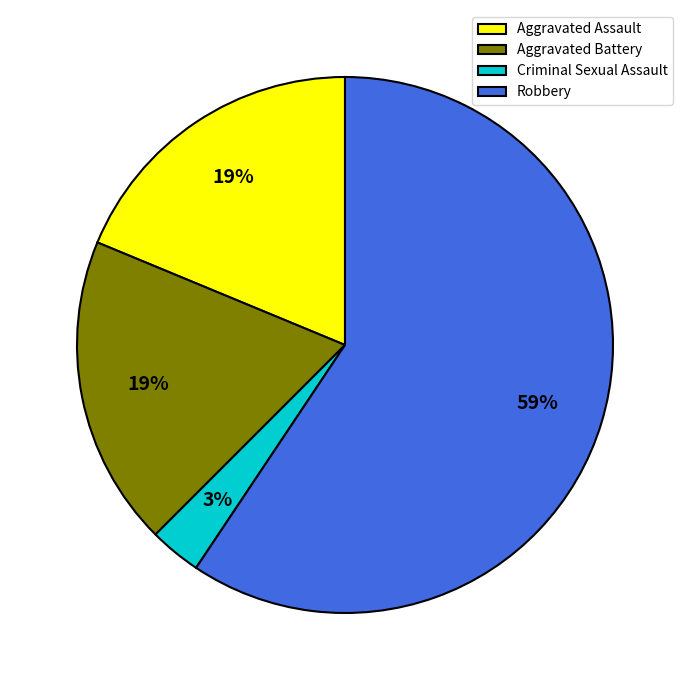

Is it true that Robbery is 59% of the pie?

True